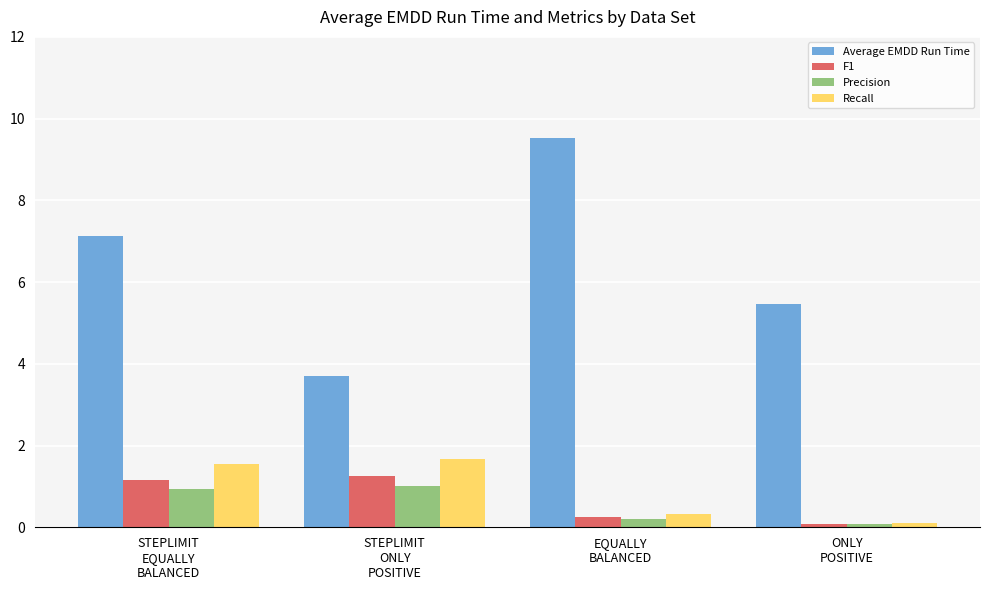

How many bars are there in total?

16